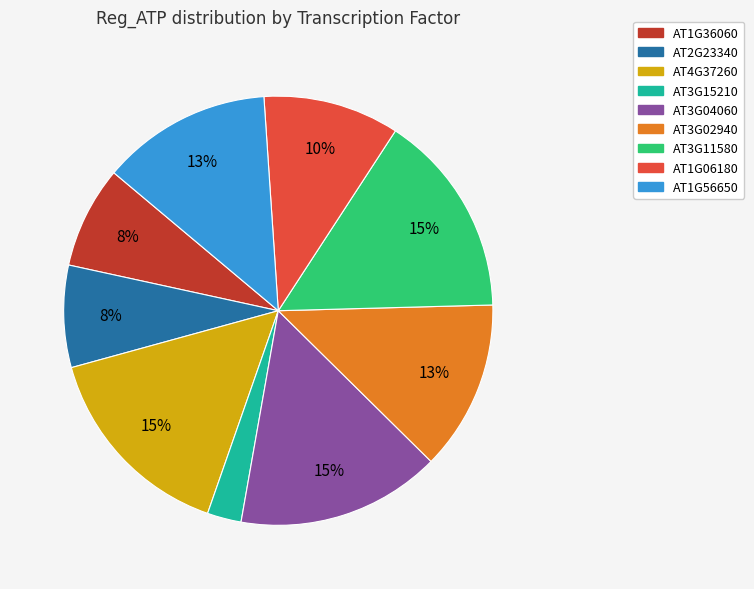

What is the smallest slice in the pie chart?

AT3G15210